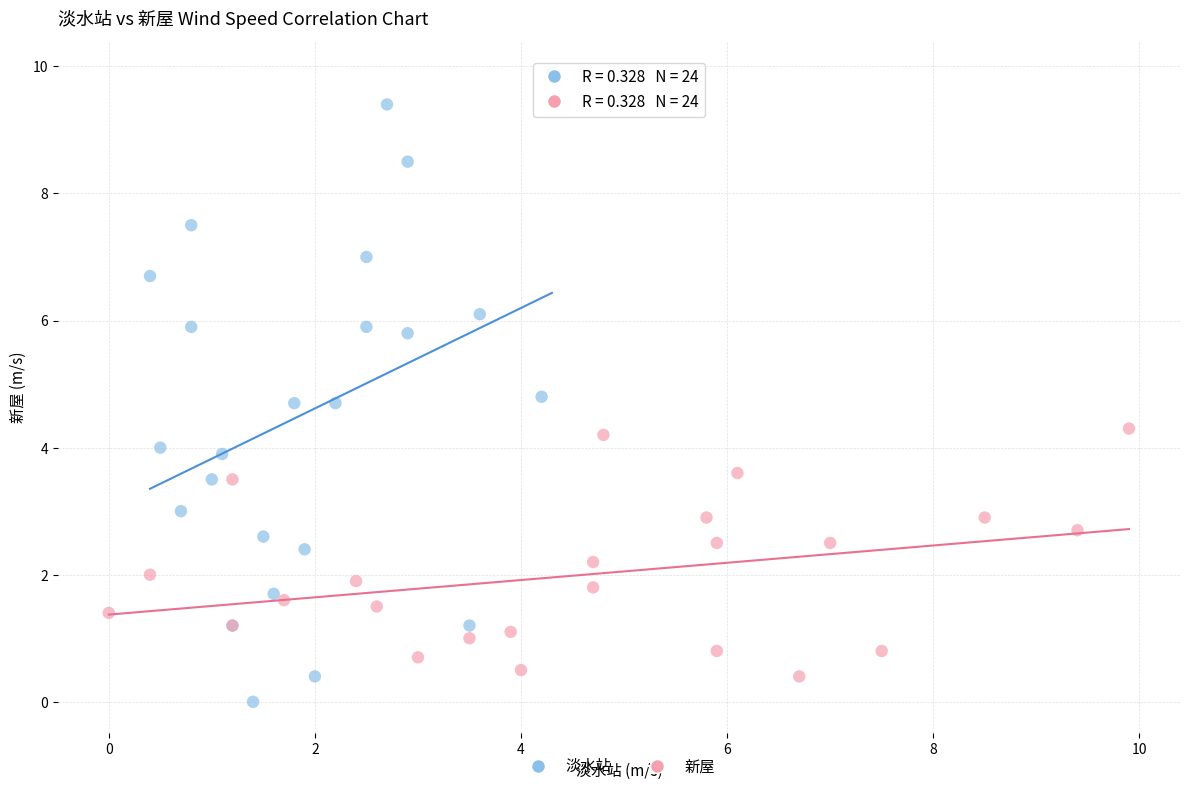

Which series has the largest Y range (max minus min)?

淡水站